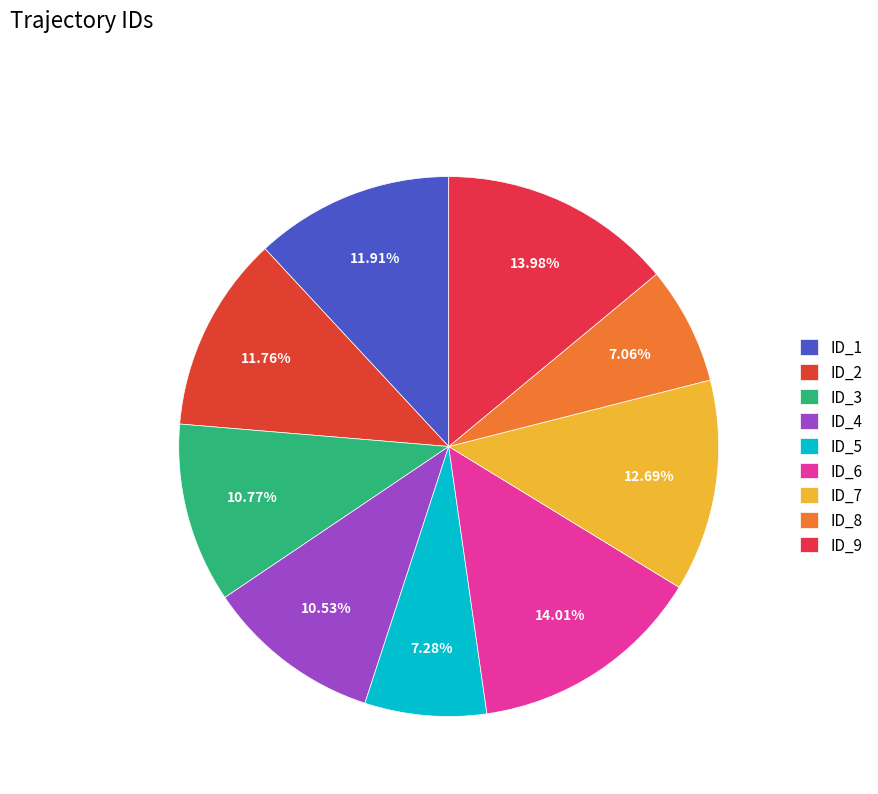

To the nearest percent, what is the combined percentage of ID_9 and ID_2?

26%